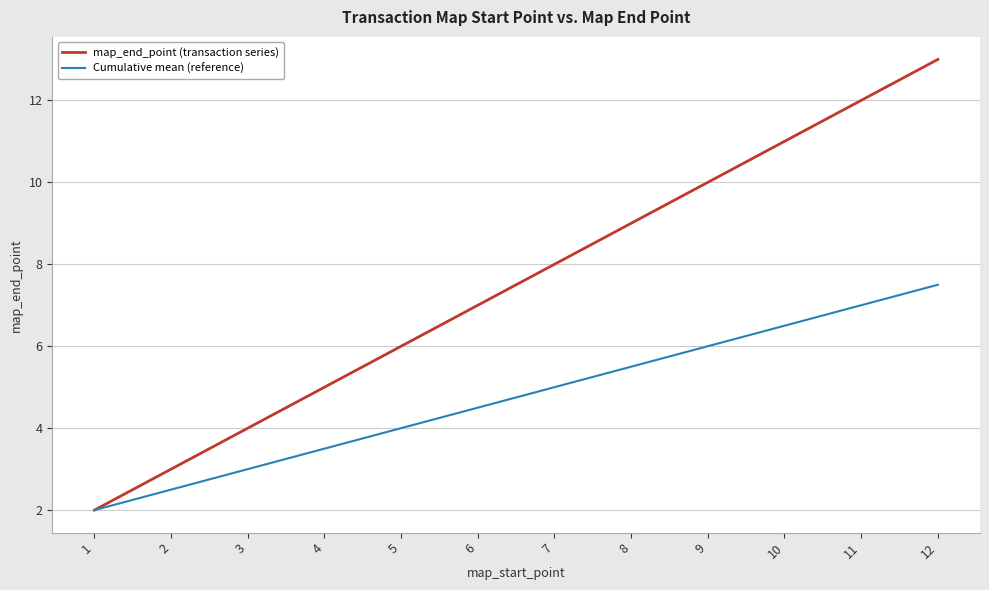

Which category has the lowest value across all series?

1